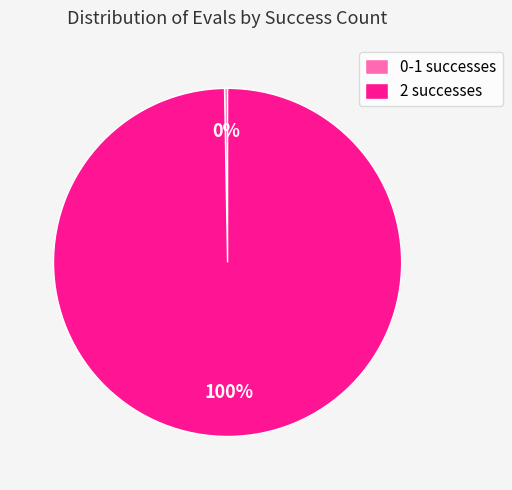

To the nearest percent, what percentage of the pie is 2 successes?

100%